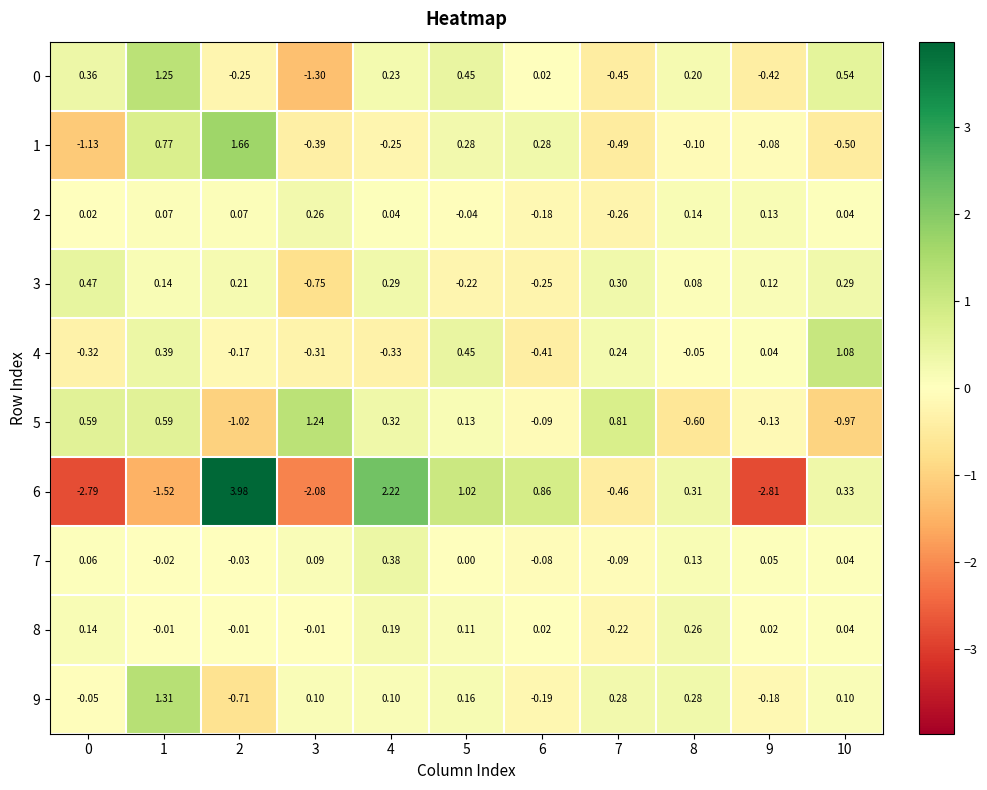

Is the value of 9 at 8 greater than the value of 1 at 7?

Yes